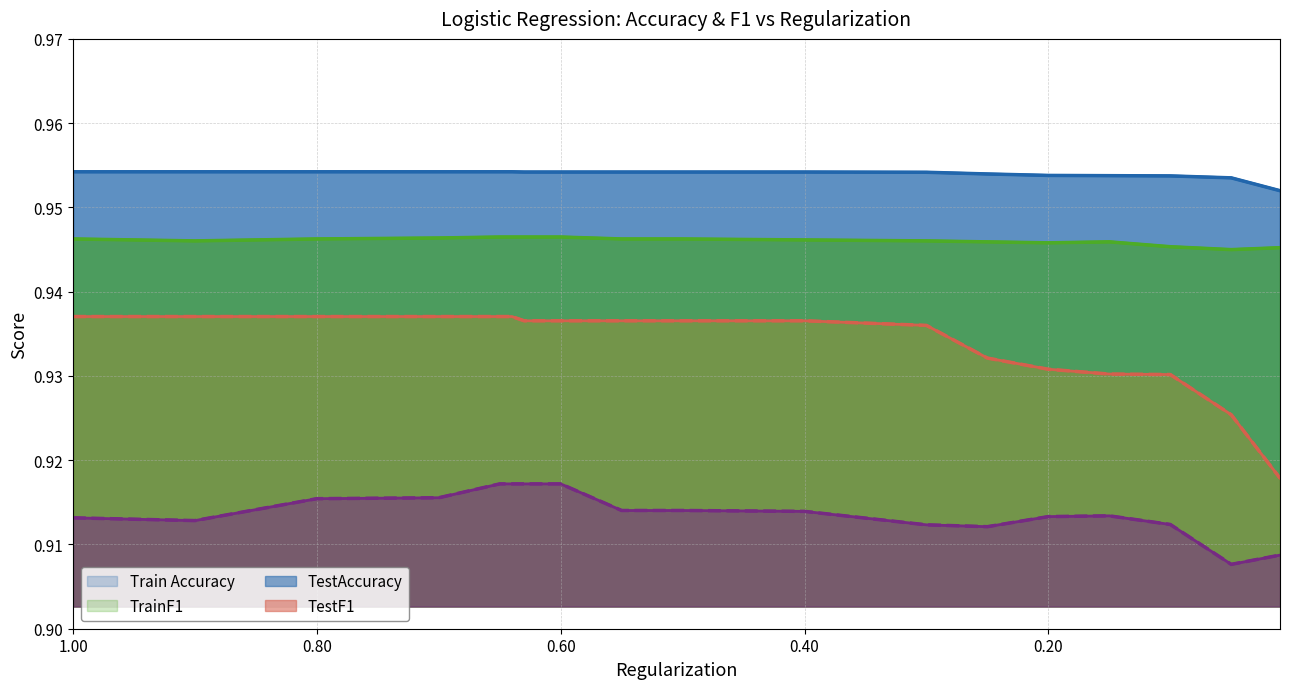

True or false: TestF1 and TrainF1 cross at least once.

False